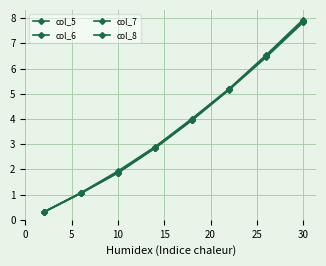

How many data points in col_6 are above 4?

4